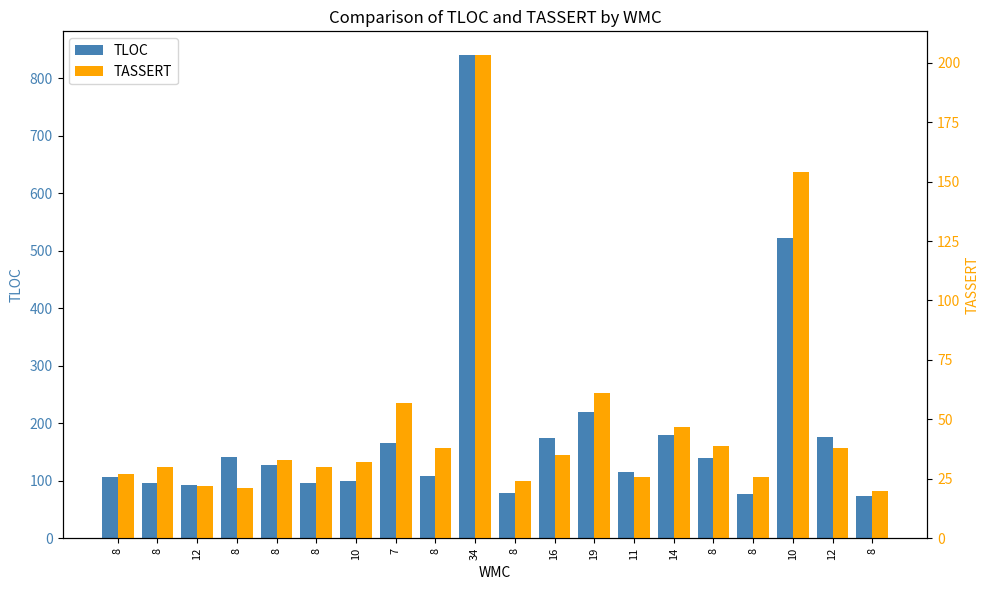

Reading left to right, what are all the values shown in this chart?

TLOC: 8=107	8=96	12=92	8=141	8=128	8=96	10=100	7=165	8=109	34=840	8=79	16=174	19=220	11=116	14=180	8=139	8=78	10=522	12=176	8=73
TASSERT: 8=27	8=30	12=22	8=21	8=33	8=30	10=32	7=57	8=38	34=203	8=24	16=35	19=61	11=26	14=47	8=39	8=26	10=154	12=38	8=20